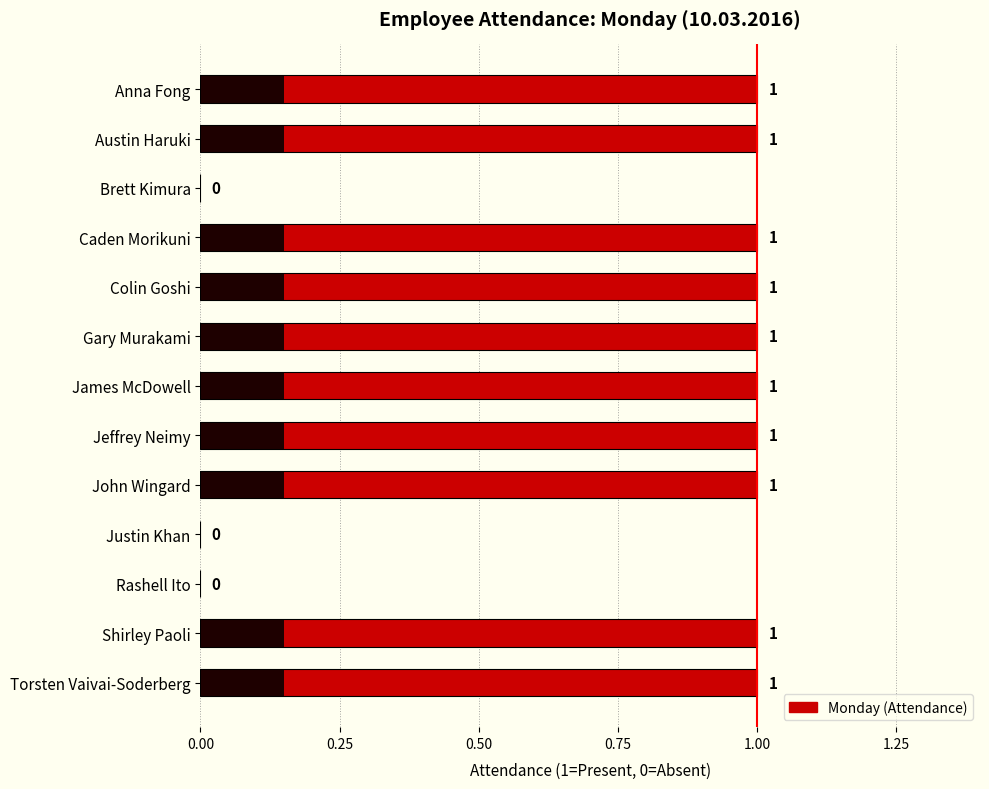

True or false: the data shows 1 at Anna Fong.

True